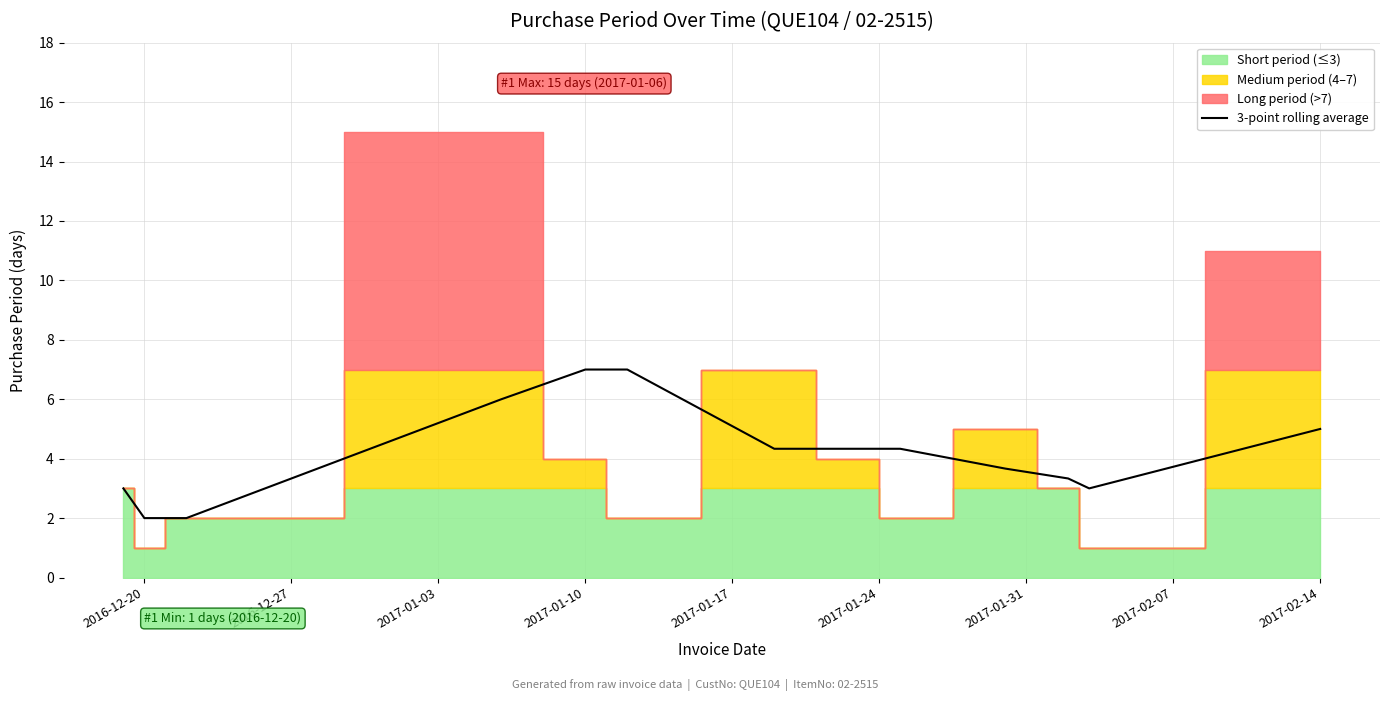

What is the sum of all values?

55.0